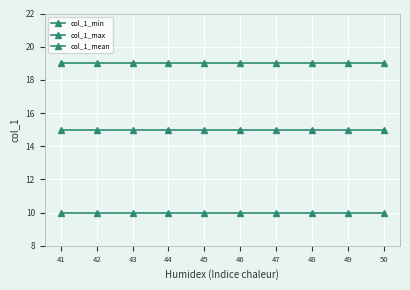

What is the minimum value shown in the chart?

10